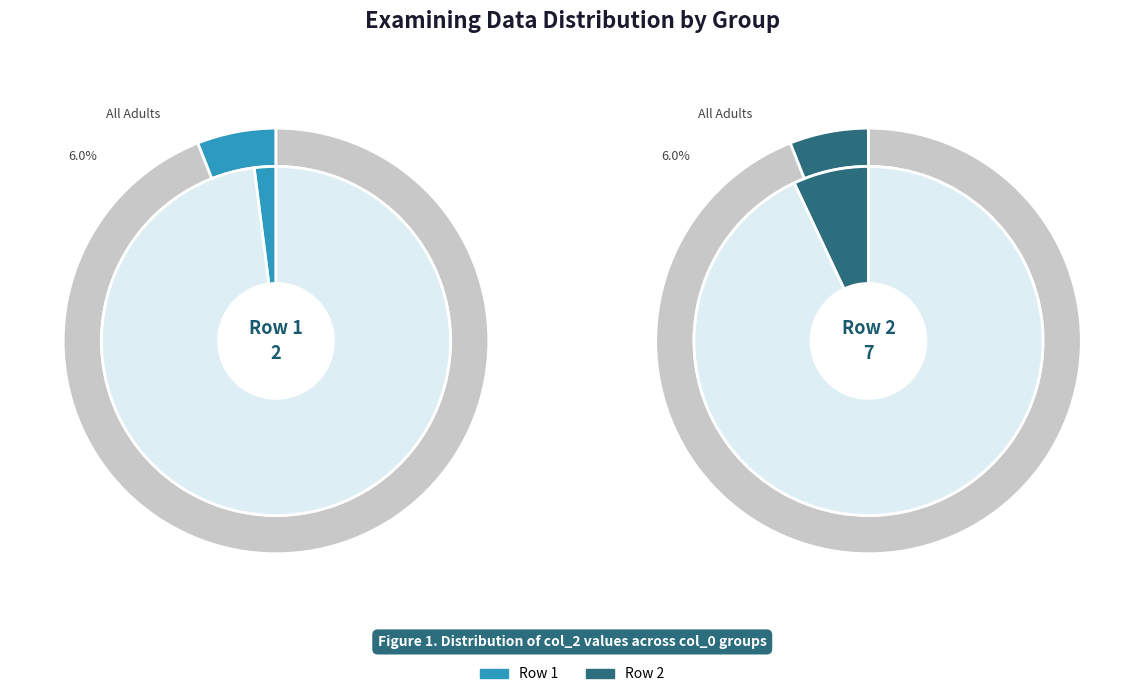

Is there any slice that represents more than half of the pie?

Yes